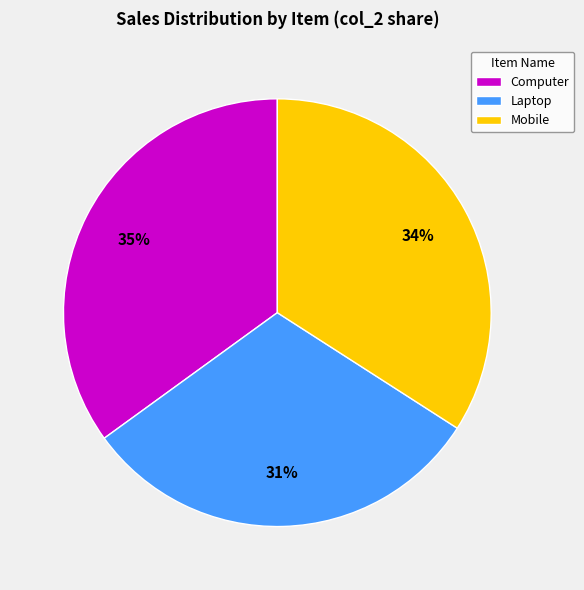

To the nearest percent, what percentage of the pie is Computer?

35%